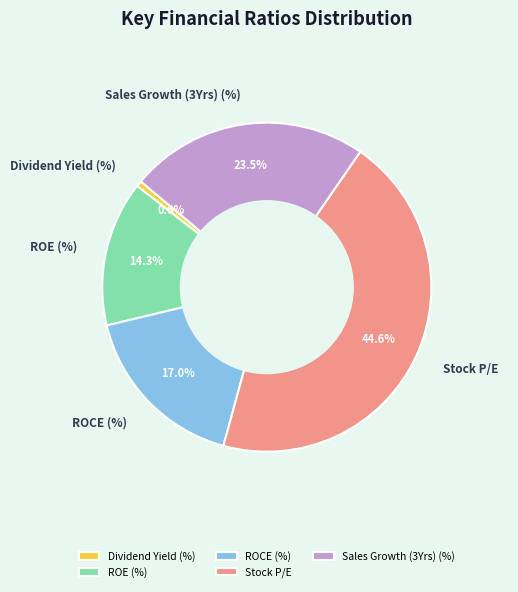

Which has a higher value, Dividend Yield (%) or Sales Growth (3Yrs) (%)?

Sales Growth (3Yrs) (%)